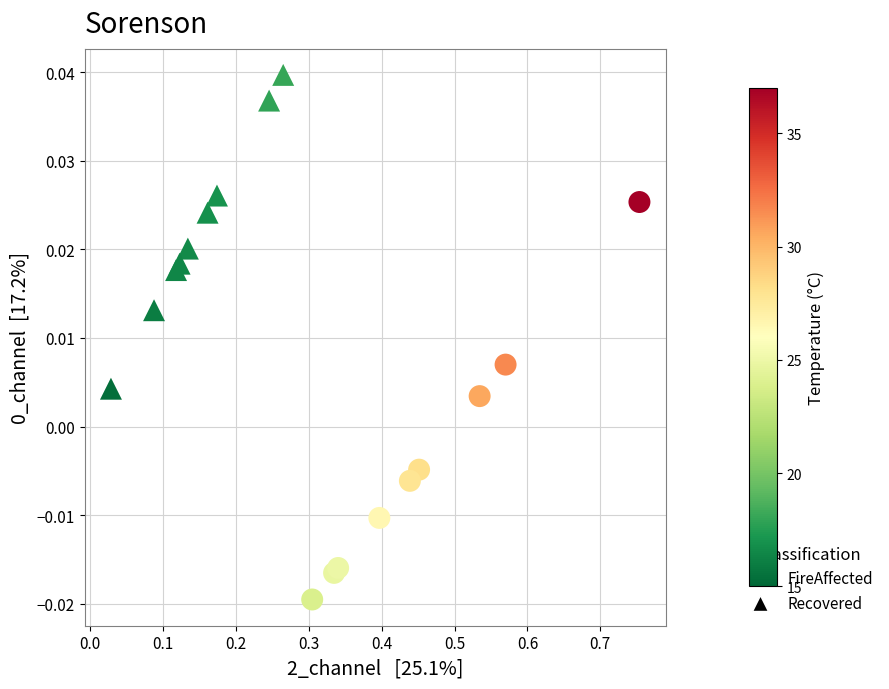

Which series has the largest Y range (max minus min)?

FireAffected